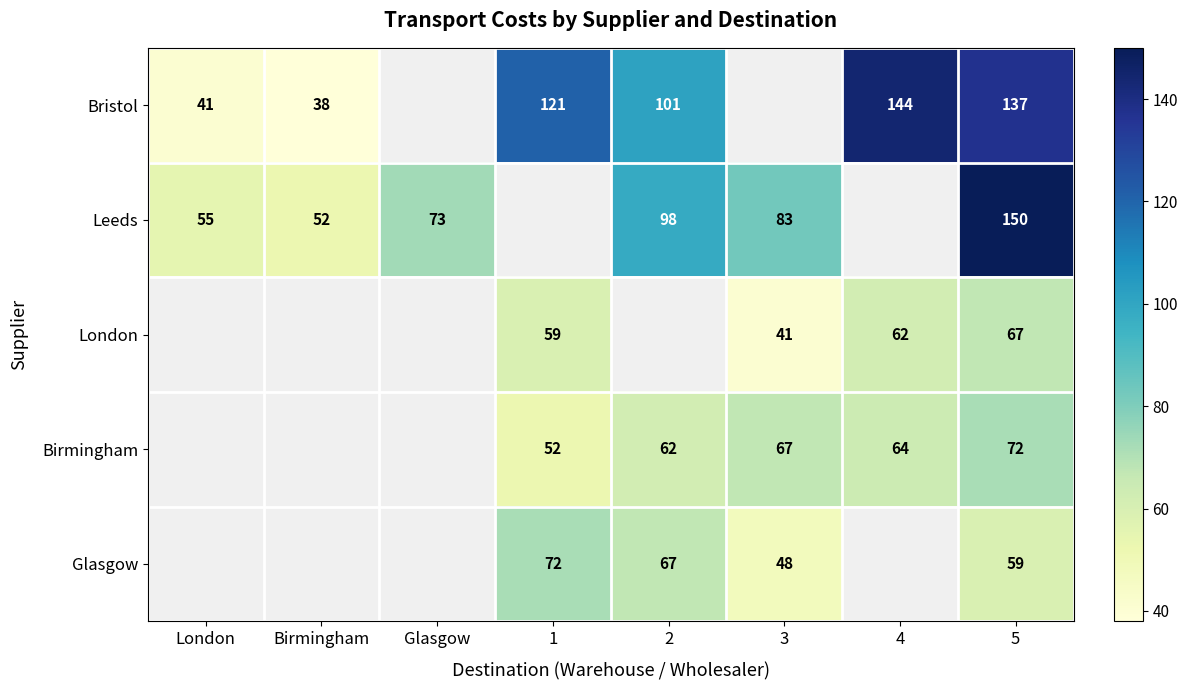

Is it true that Bristol equals 134.4 at 2?

False